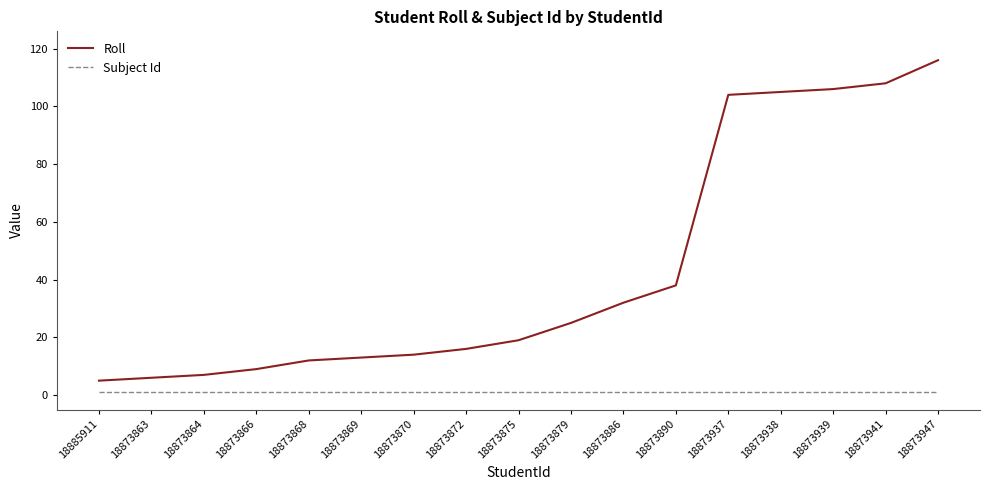

Which series has the widest spread of values?

Roll